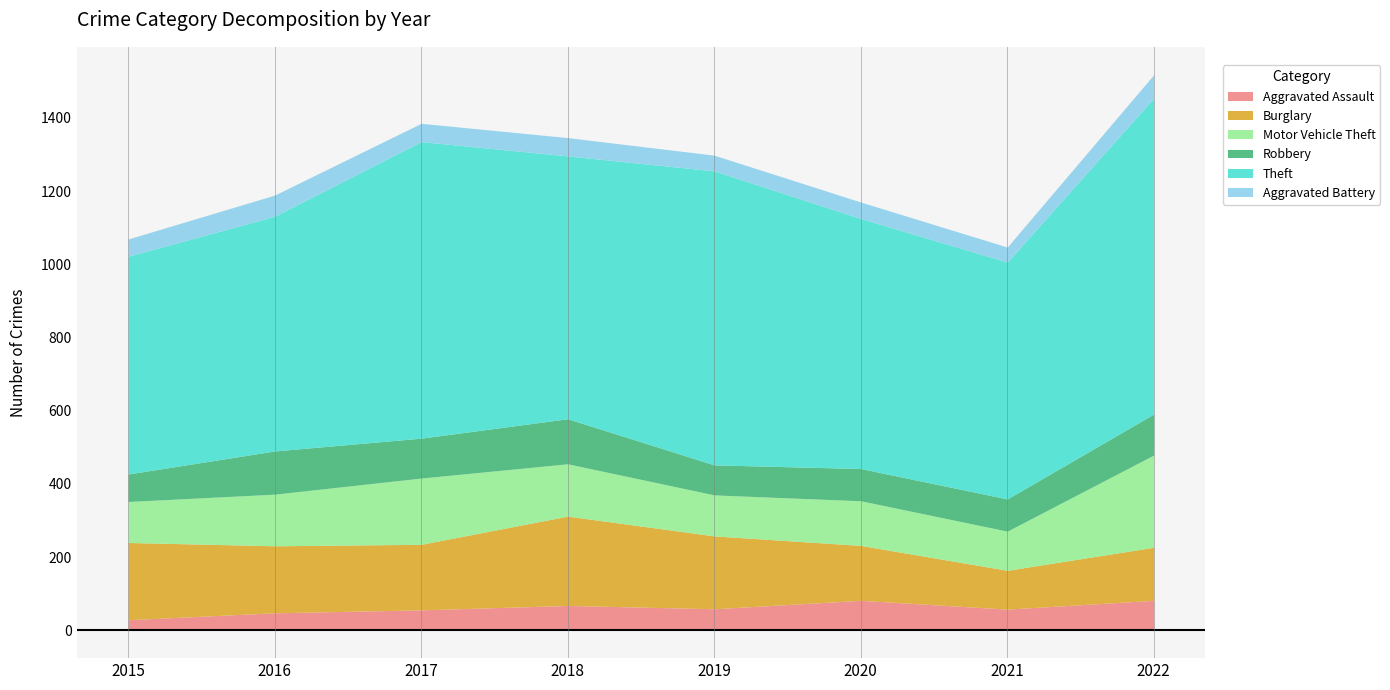

Which series has the largest range (max minus min)?

Theft